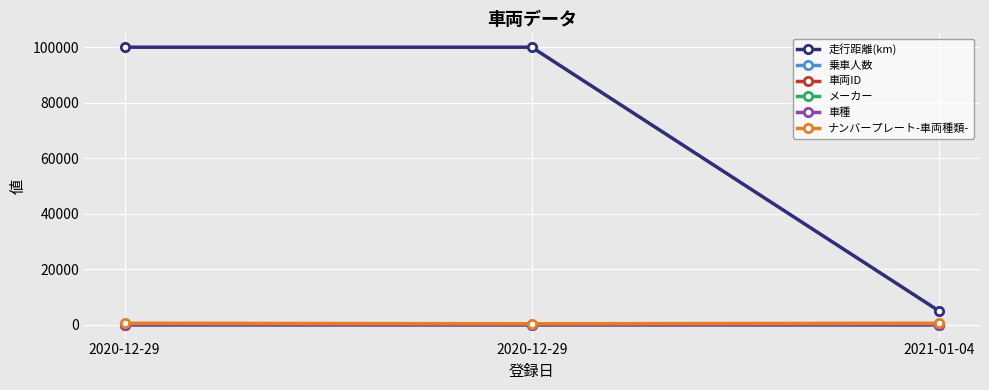

Does the chart have visible grid lines?

Yes